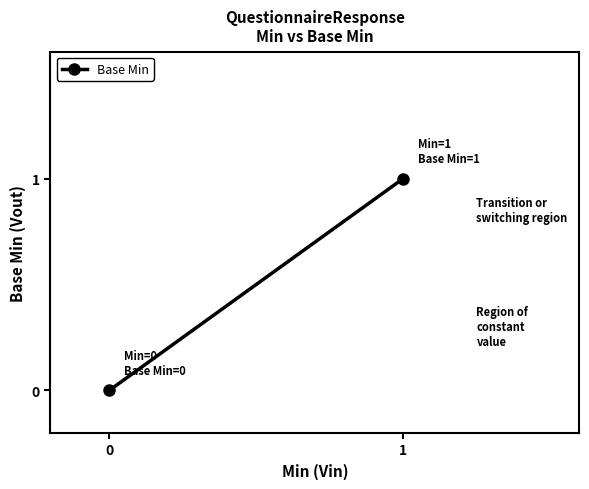

List the labels in order of value, largest first.

1, 0